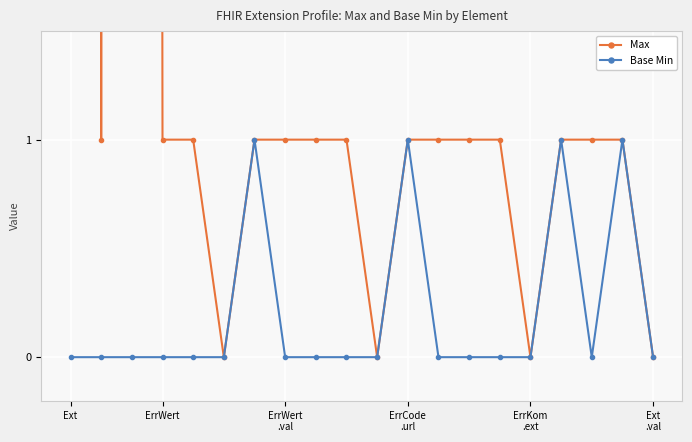

Rank the series at 8 from lowest to highest value.

Base Min, Max